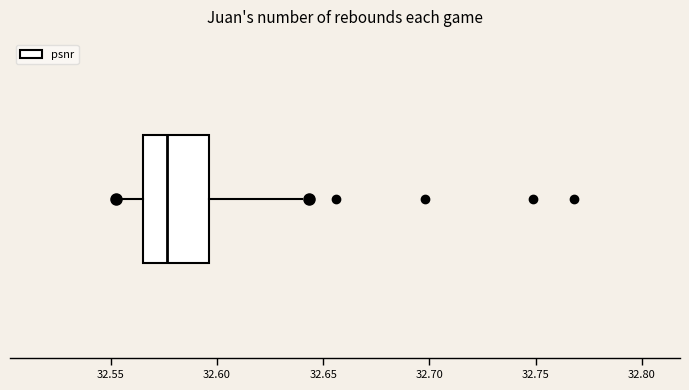

Read this box plot against the x-axis: the position of the median line, the range covered by the box, and the ends of both whiskers. The values are not printed on the chart, so give them approximately, as read against the axis.

median 32.575, box 32.565 to 32.595, whiskers 32.555 to 32.640